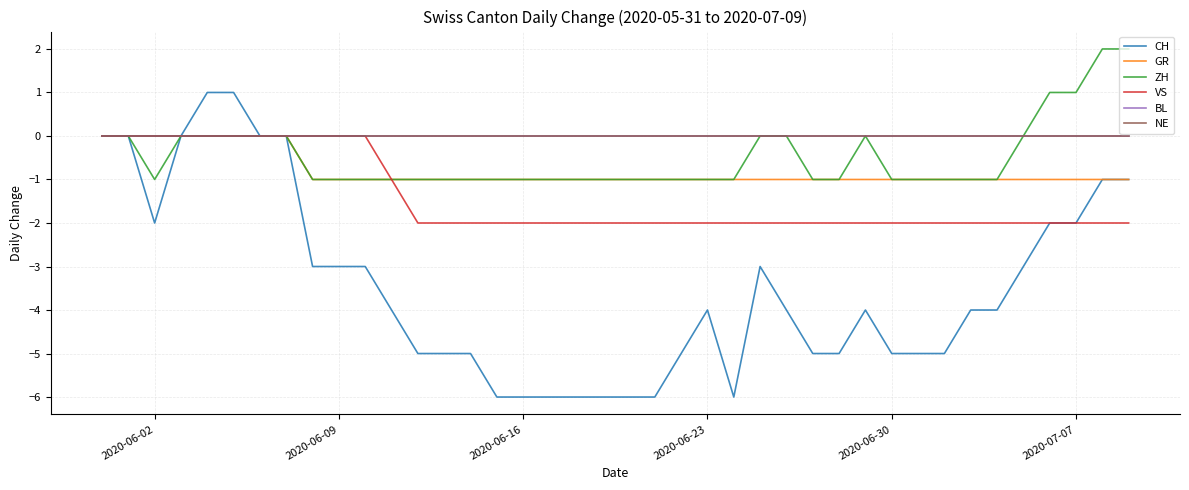

Which category has the highest value in the BL series?

2020-06-02